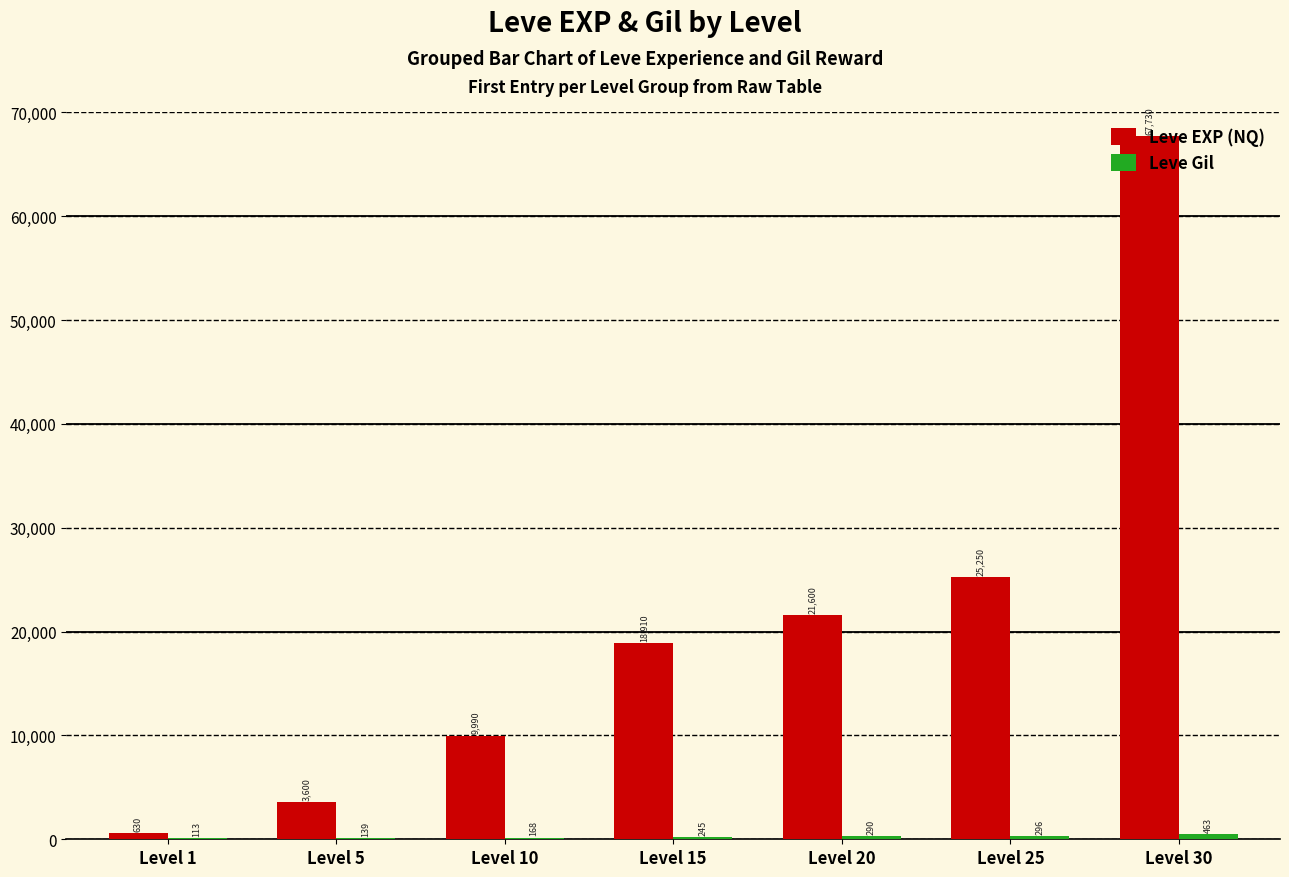

What is the difference between the Leve EXP (NQ) values at Level 1 and Level 15?

18280